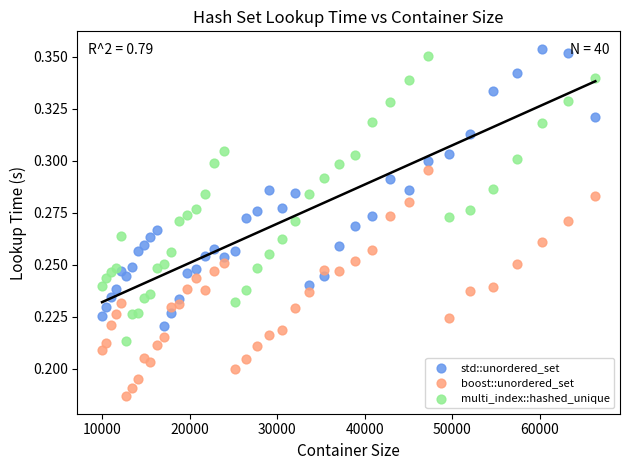

What is the X range (max minus min) for the scatter plot?

56358.0